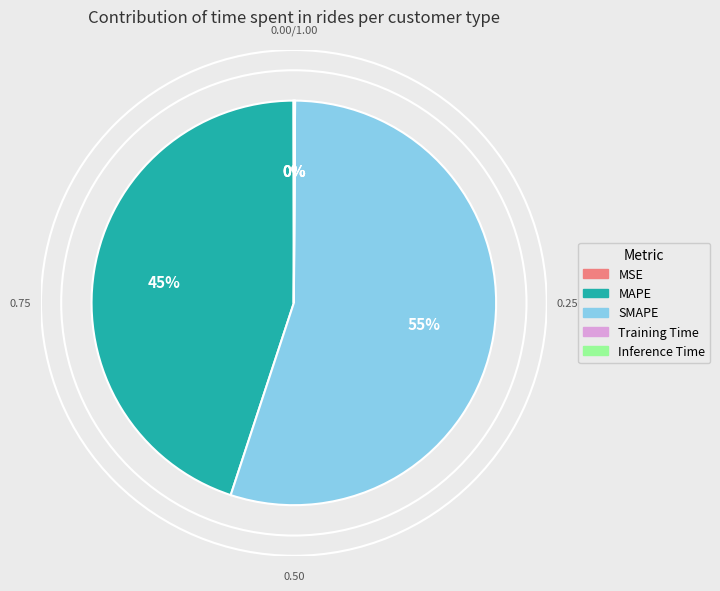

What is the majority slice?

SMAPE